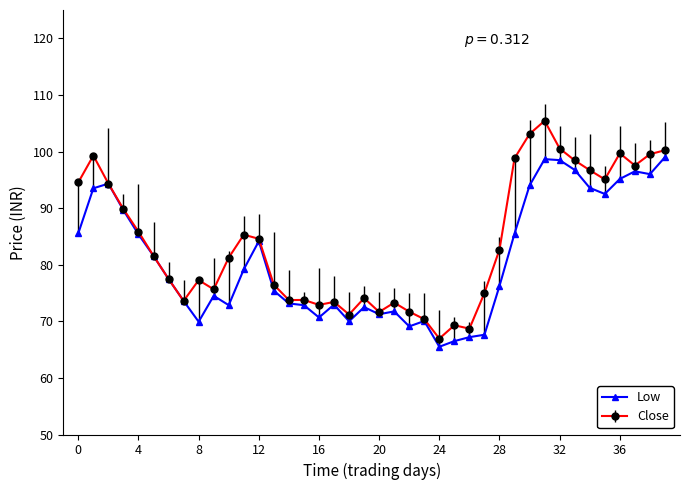

Which series has the largest total across all categories?

Close